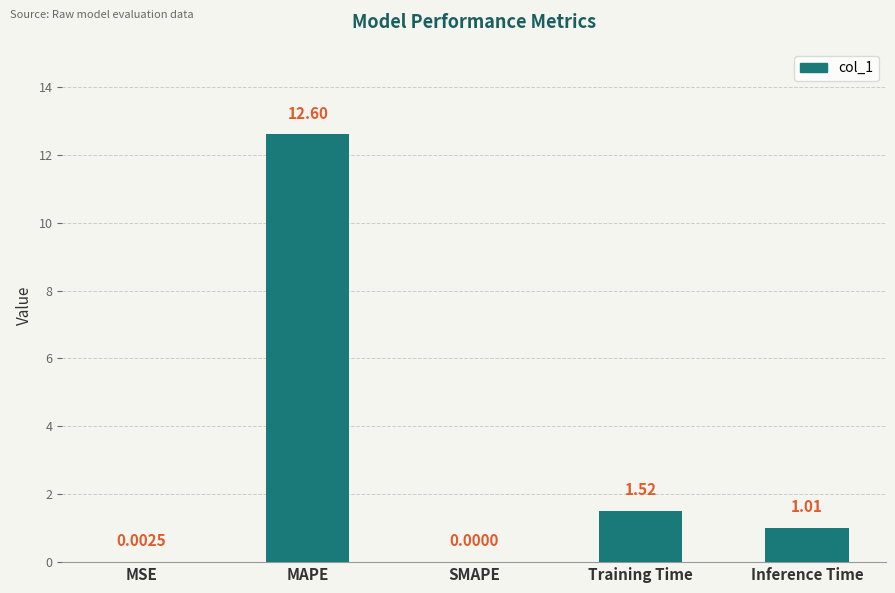

What is the sum of all values?

15.1